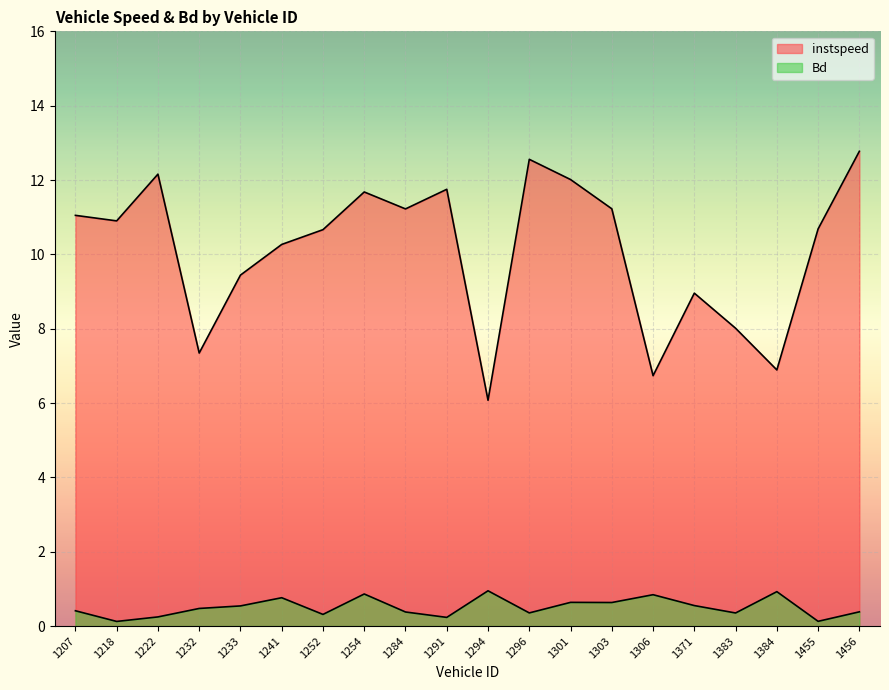

Between 1301 and 1384, which is larger?

1301